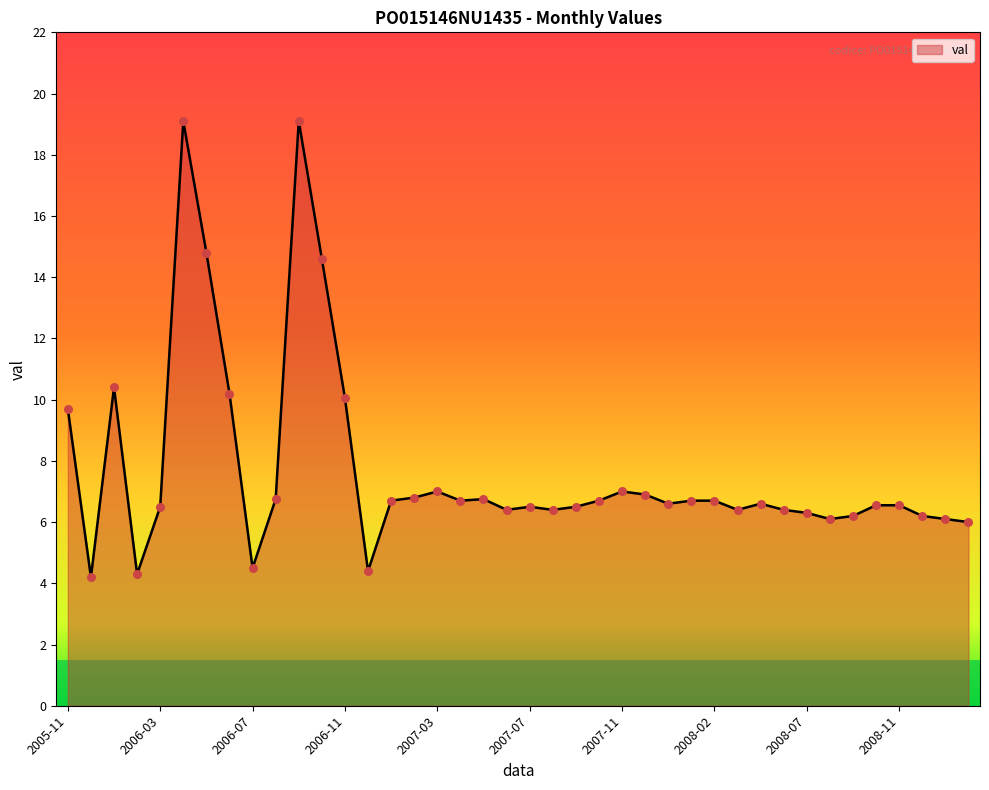

What is the maximum value shown in the chart?

19.1